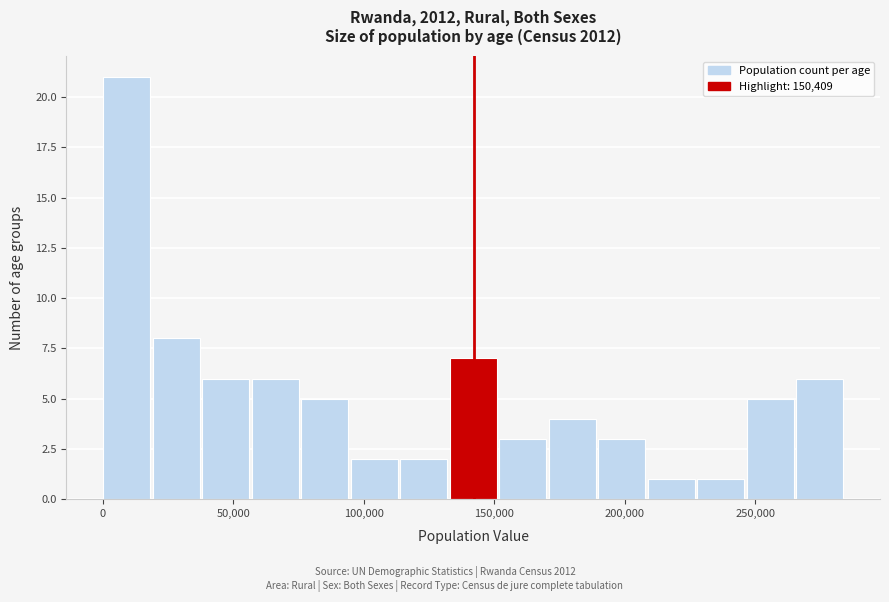

Around what value on the x-axis is the tallest bar? Give the approximate position of its centre, as read against the axis.

10000